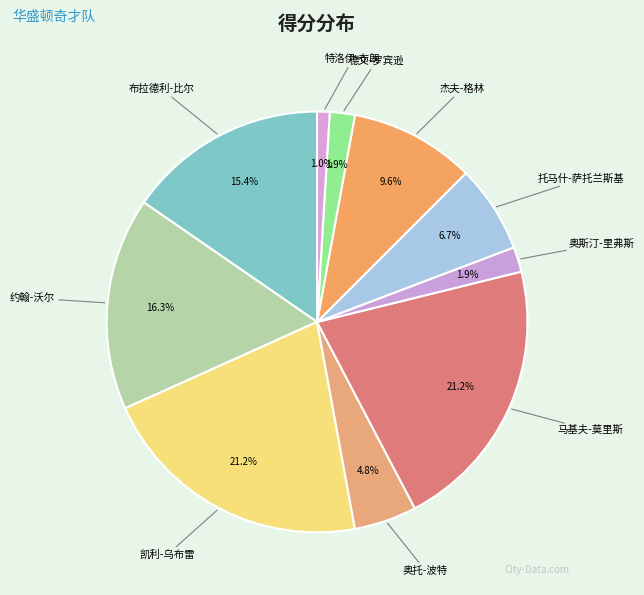

To the nearest percent, what portion does 托马什-萨托兰斯基 represent?

7%